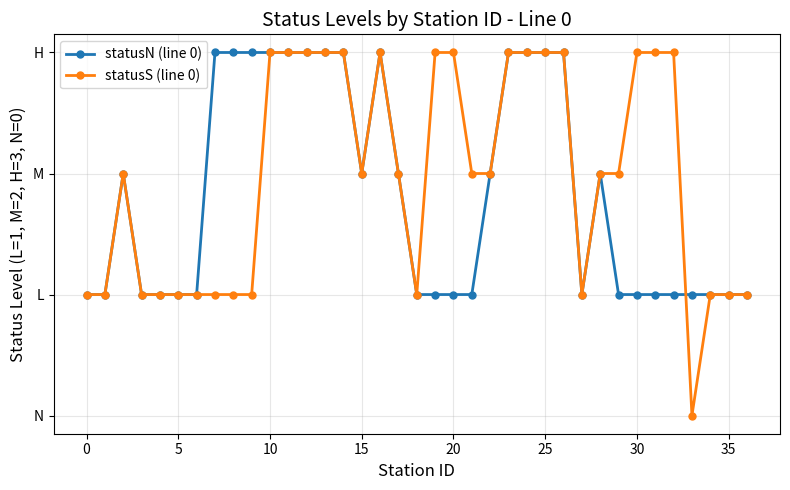

What are all the series names shown in the legend?

statusN (line 0), statusS (line 0)